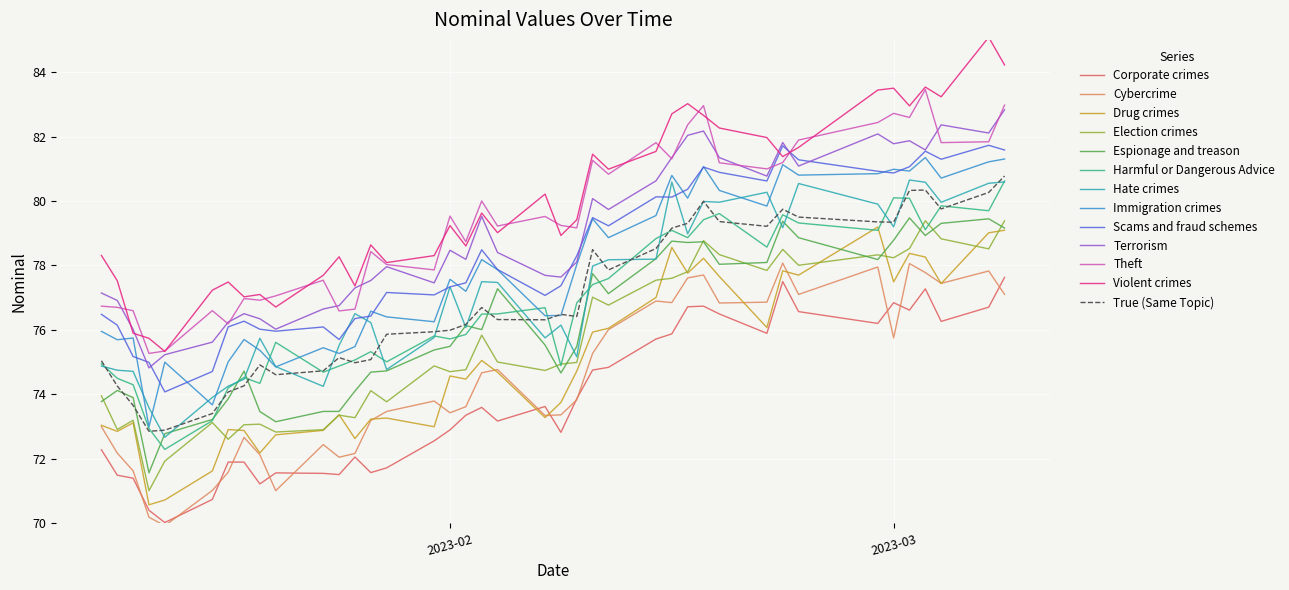

What is the smallest value displayed?

69.9